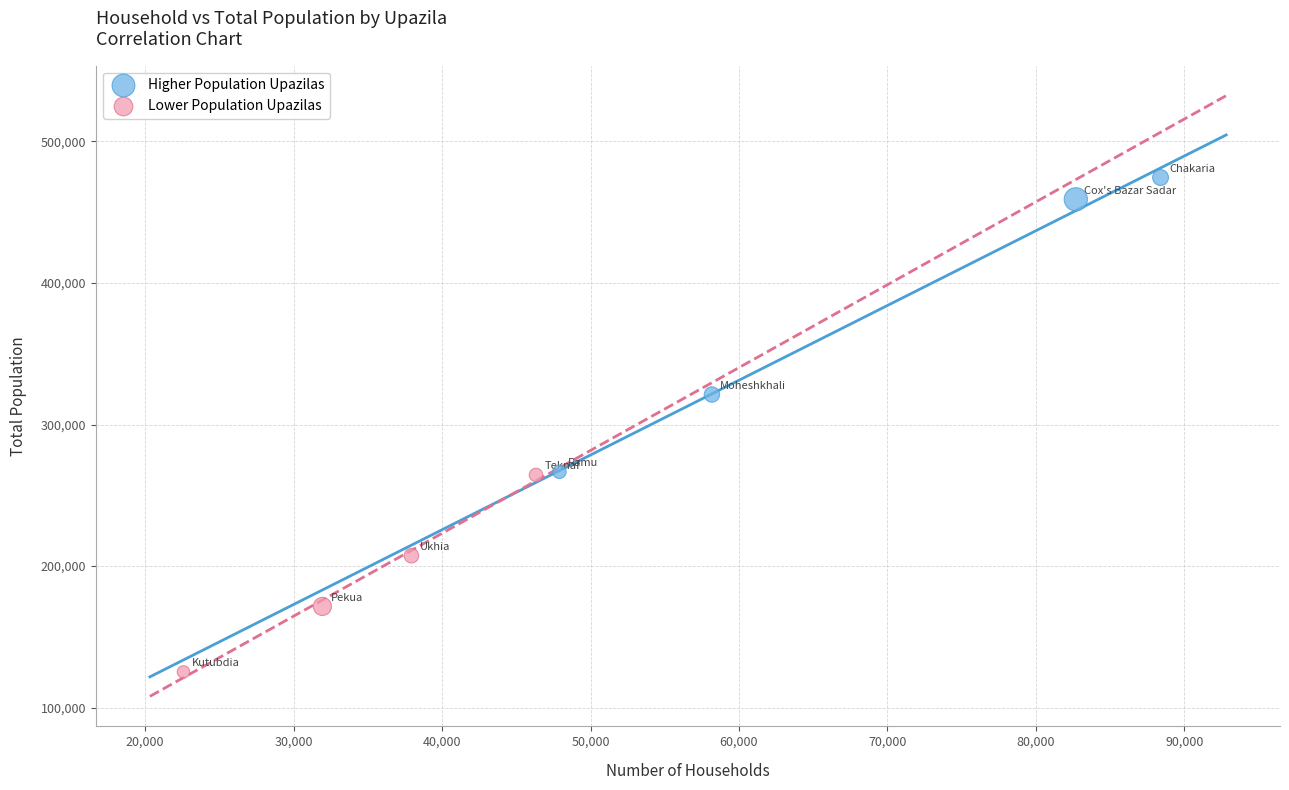

Which series has the widest spread of Y values?

Higher Population Upazilas